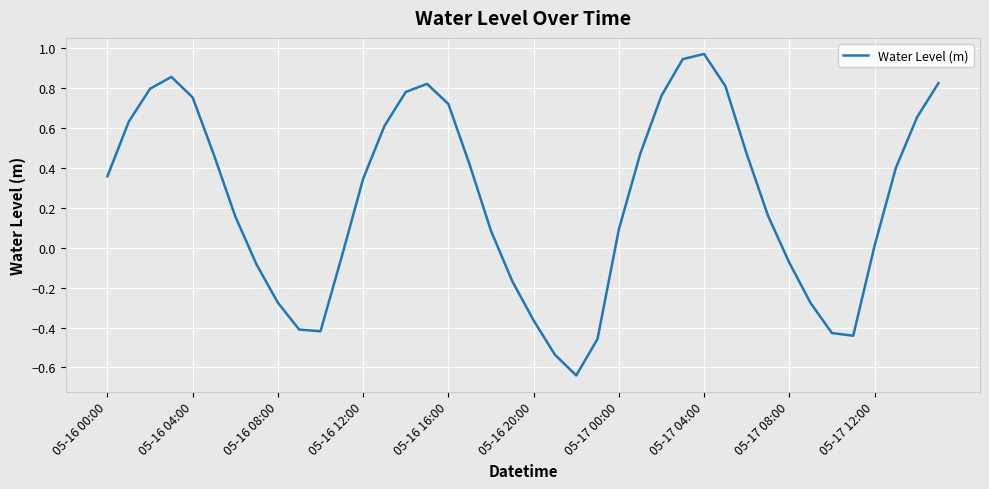

Is this an area chart (filled region under the line)?

No